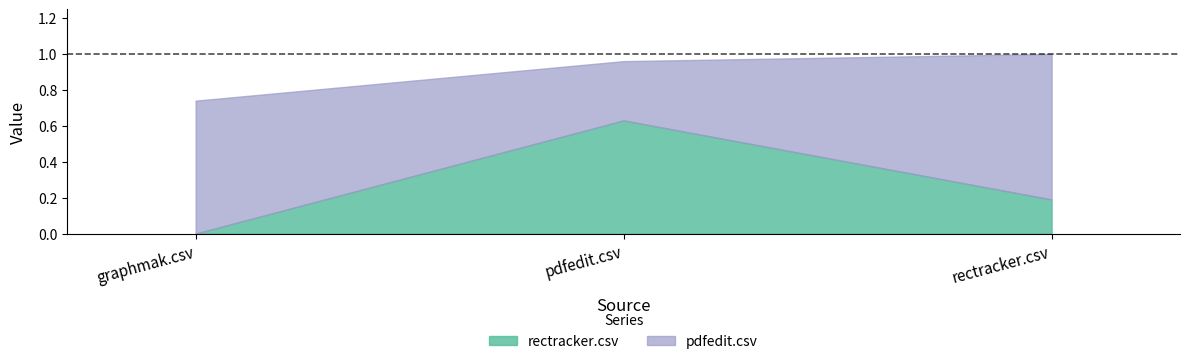

What is the label of the 2nd point from the left?

pdfedit.csv